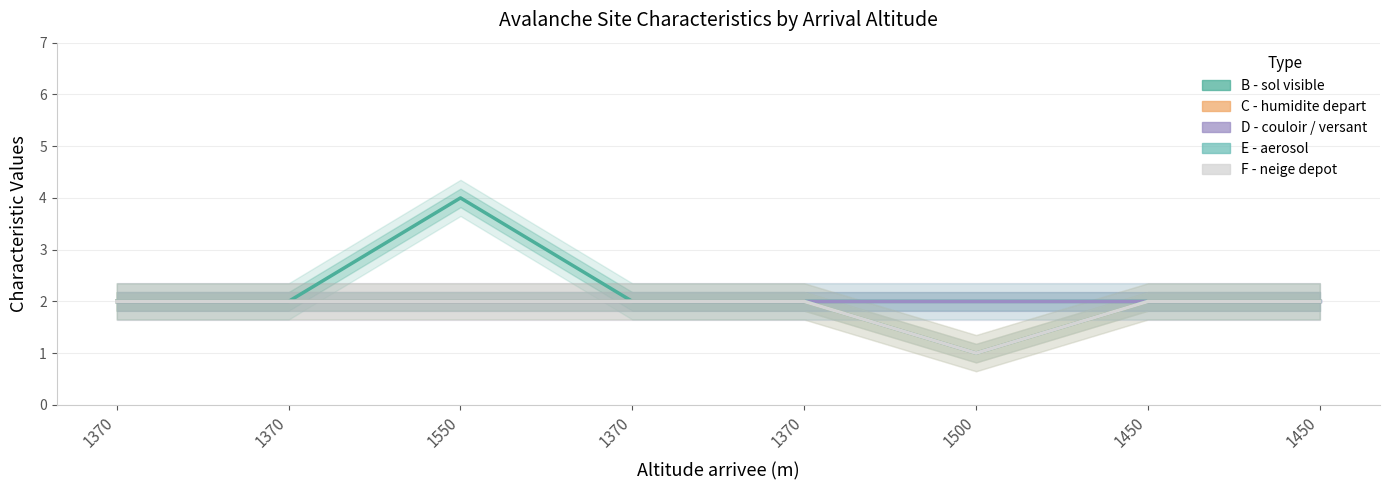

At how many categories does at least one series exceed 1?

8